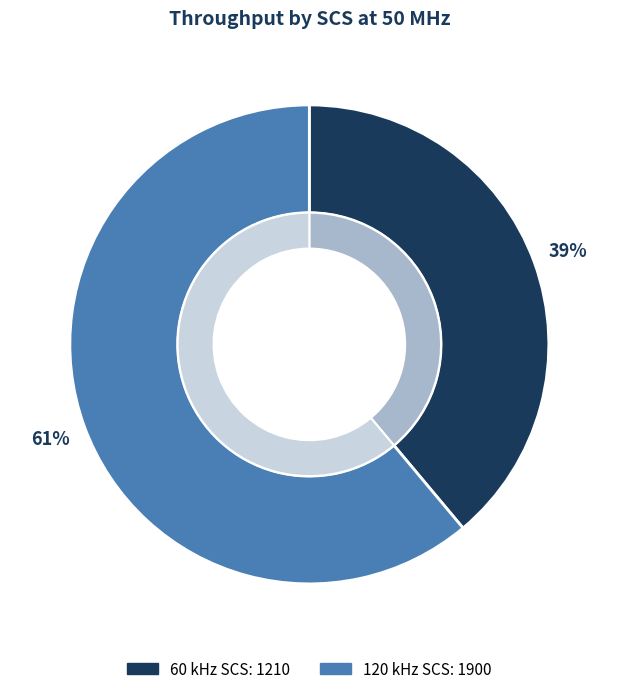

Rank the categories by value from lowest to highest.

60 kHz SCS, 120 kHz SCS